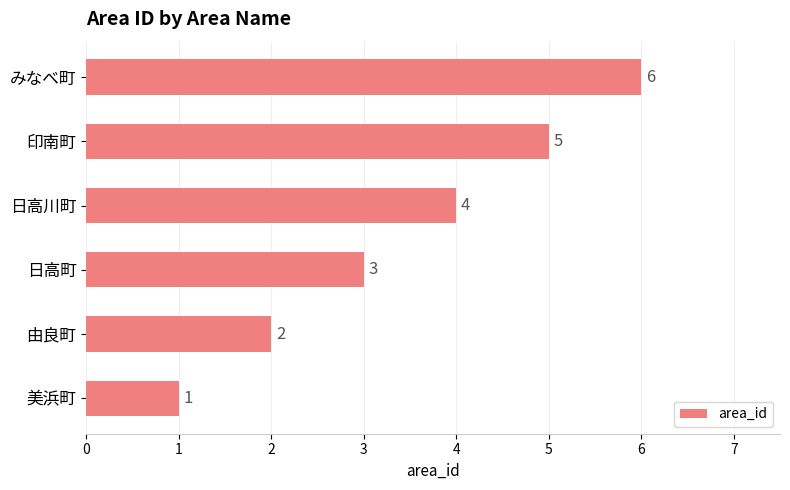

What is the ratio of the value at 由良町 to the value at 印南町?

0.4